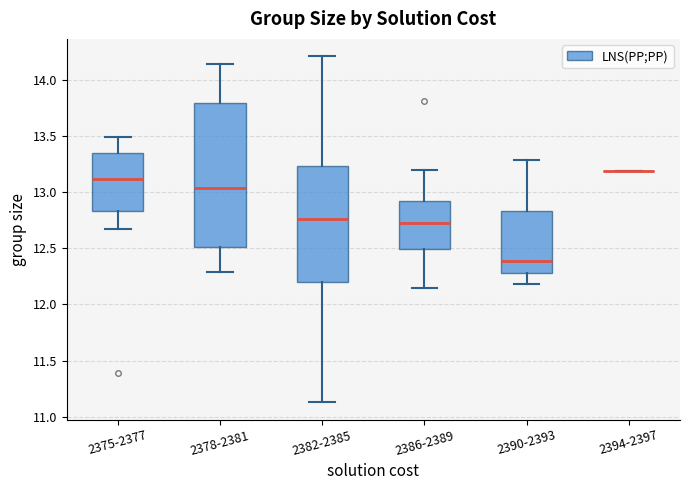

Reading left to right, read every box against the y-axis: the position of its median line, the range the box covers, and the ends of its whiskers. The values are not printed on the chart, so give them approximately, as read against the axis.

2375-2377: median 13.10, box 12.85 to 13.35, whiskers 12.65 to 13.50
2378-2381: median 13.05, box 12.50 to 13.80, whiskers 12.30 to 14.15
2382-2385: median 12.75, box 12.20 to 13.25, whiskers 11.15 to 14.20
2386-2389: median 12.70, box 12.50 to 12.90, whiskers 12.15 to 13.20
2390-2393: median 12.40, box 12.30 to 12.85, whiskers 12.20 to 13.30
2394-2397: box collapsed to a line at 13.20, whiskers 13.20 to 13.20